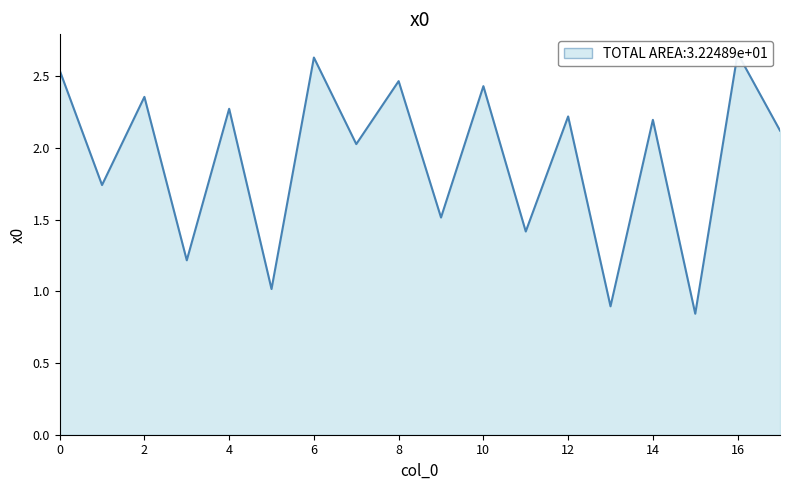

Which category has the highest value across all series?

16